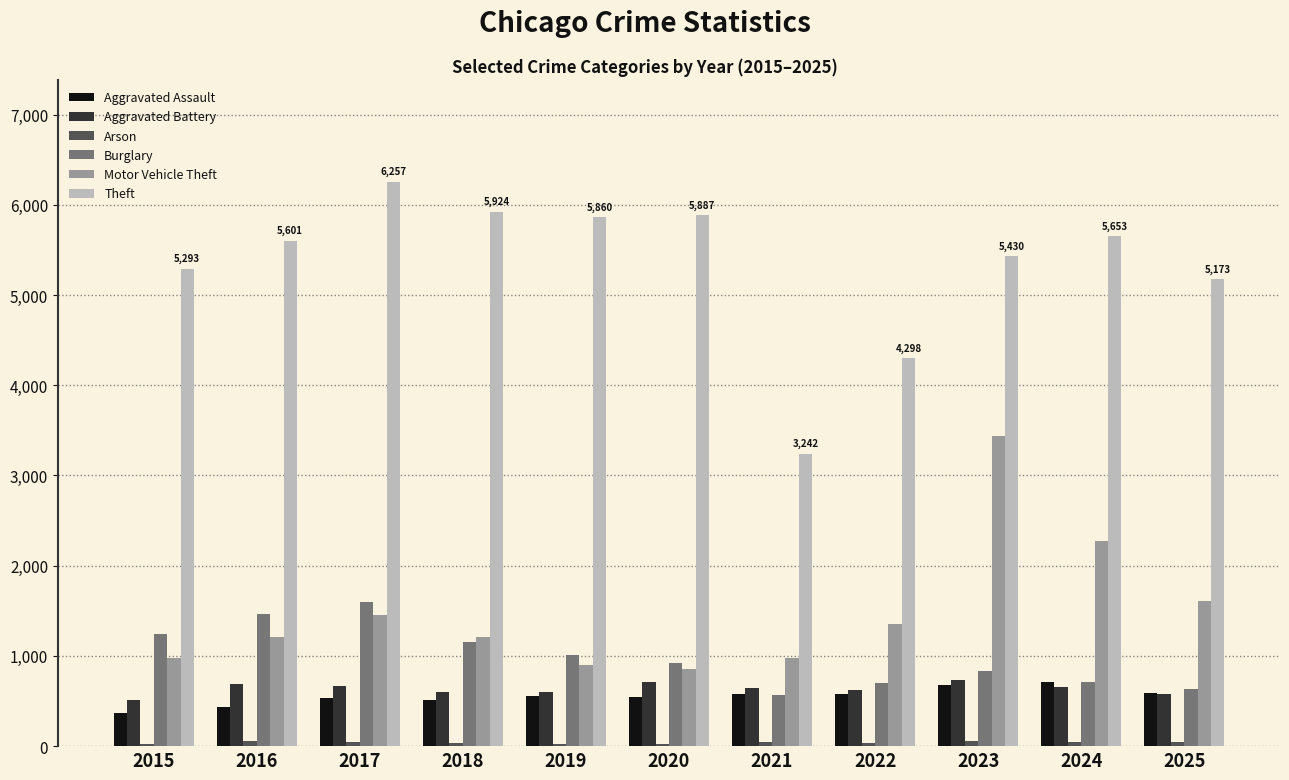

The Motor Vehicle Theft series shows 1503 at 2021. True or false?

False